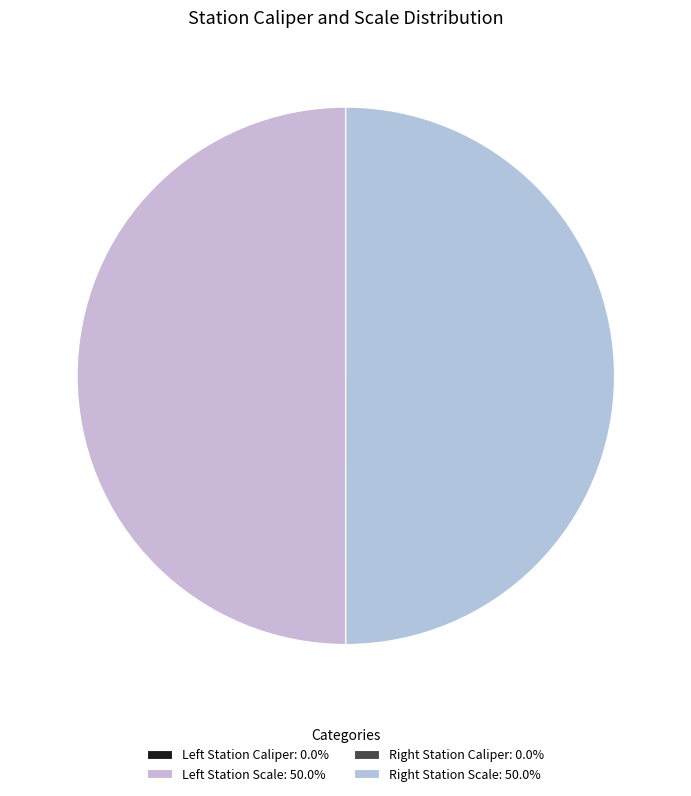

Is there a majority slice in this chart?

No